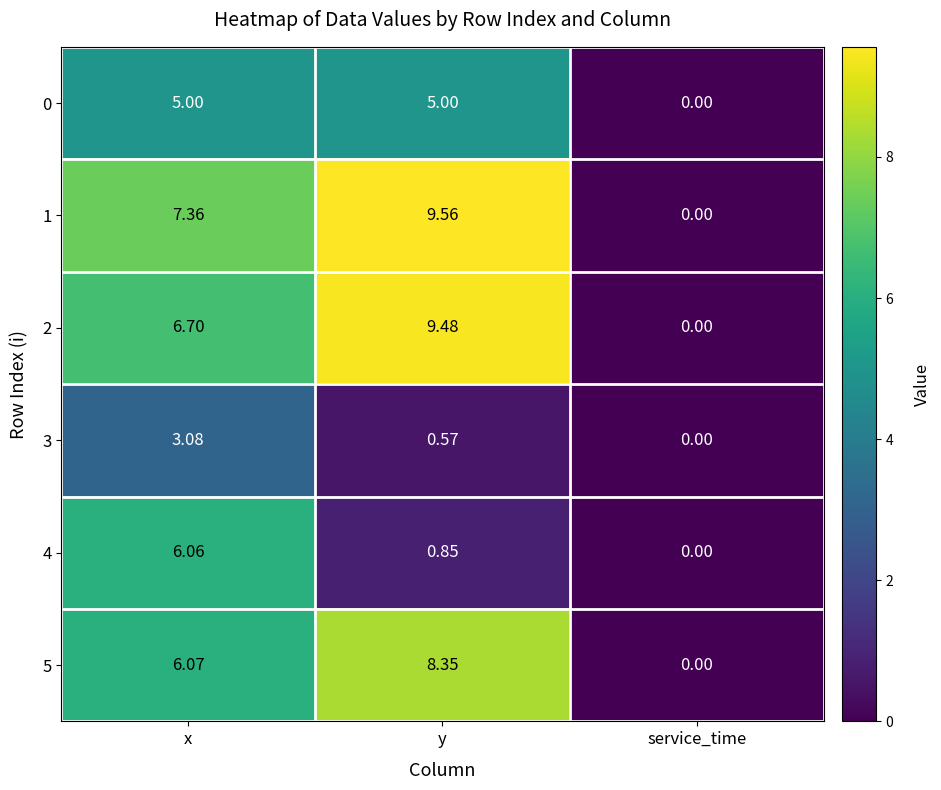

At which label does 1 first exceed 7?

x